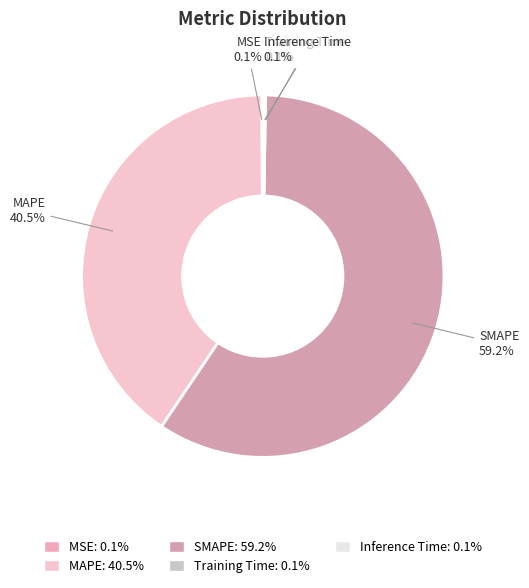

Which category has the biggest portion of the pie?

SMAPE